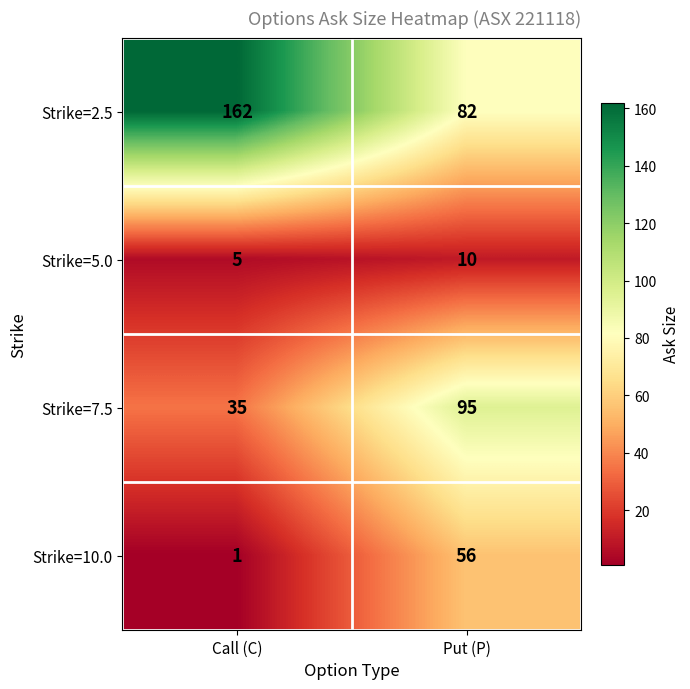

Rank the series at Put (P) from highest to lowest value.

Strike=7.5, Strike=2.5, Strike=10.0, Strike=5.0